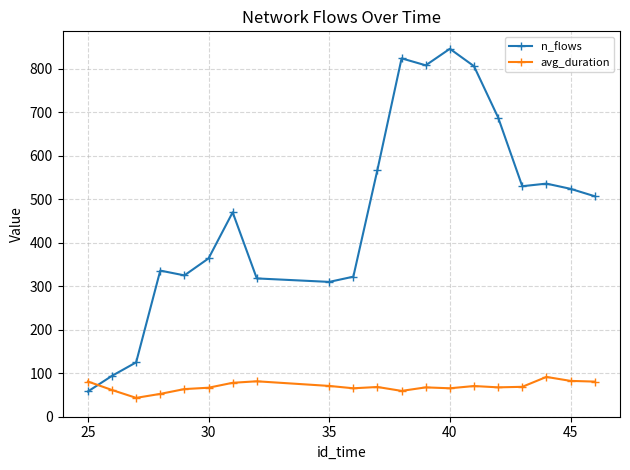

Count the number of data series in this chart.

2